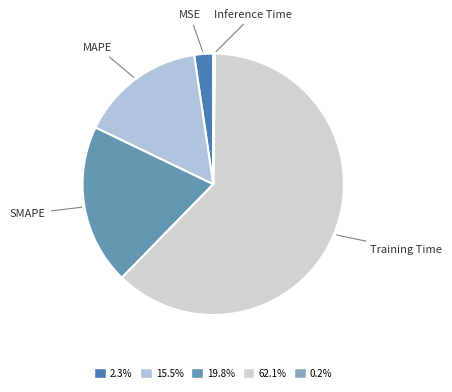

Do MAPE and MSE together represent more than half of the pie?

No